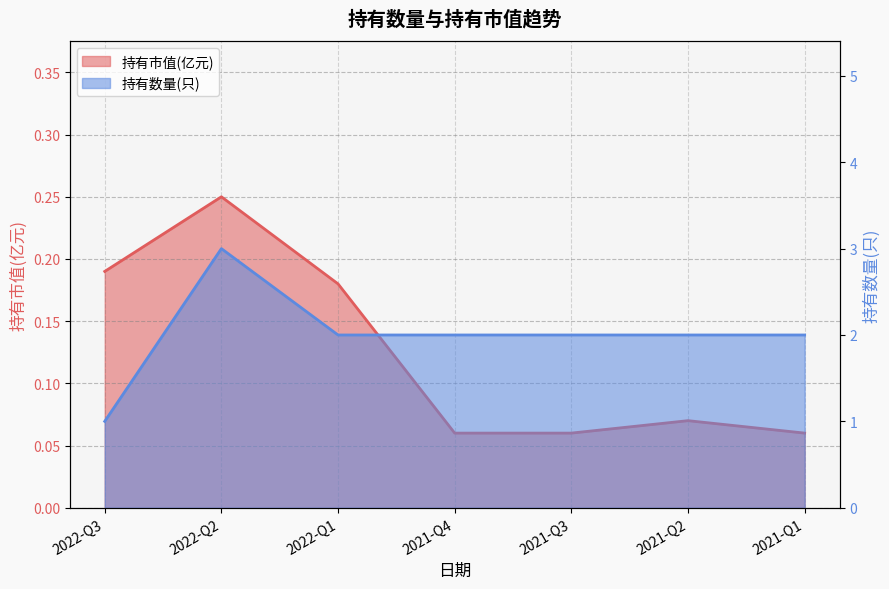

What are all the series names shown in the legend?

持有市值(亿元), 持有数量(只)